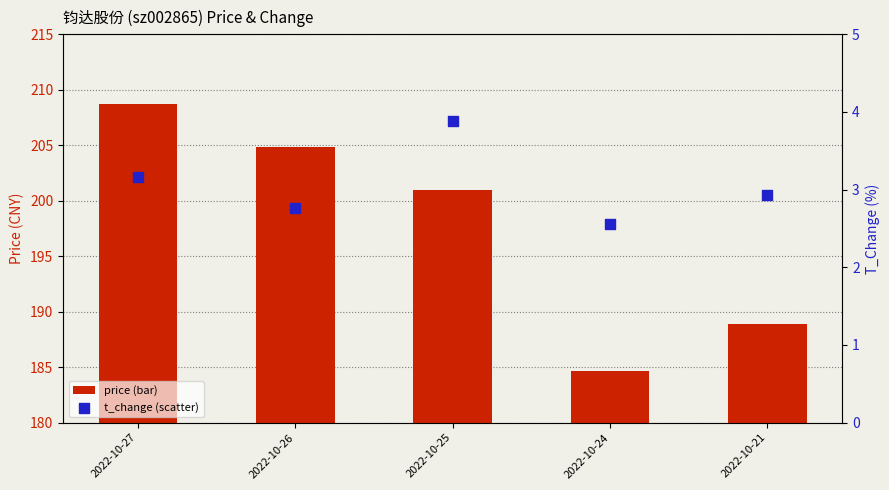

Which series reaches the maximum Y coordinate?

price